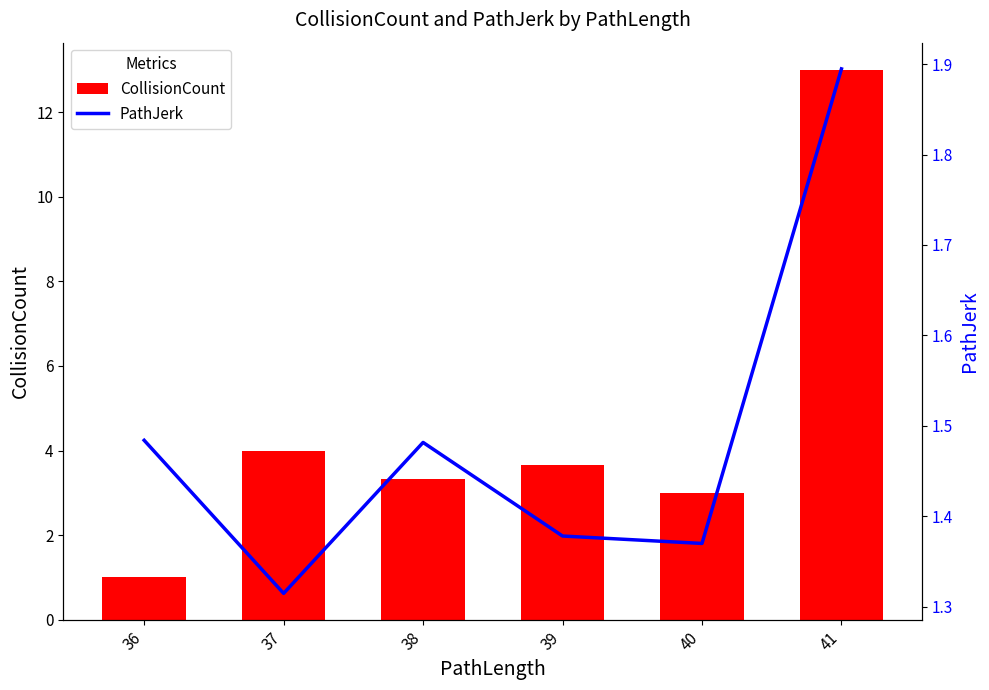

List the series in order of their overall mean, lowest first.

PathJerk, CollisionCount